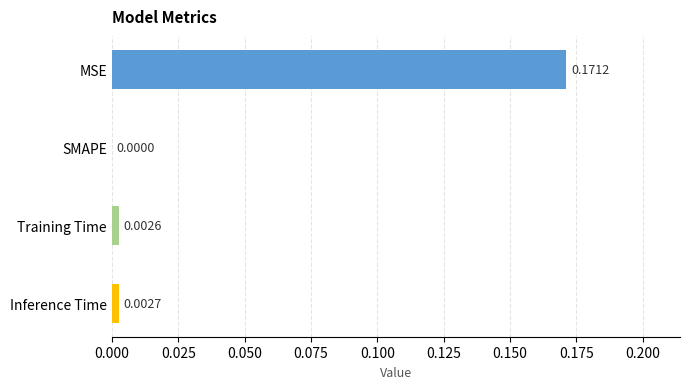

Which label corresponds to the largest value in the chart?

MSE